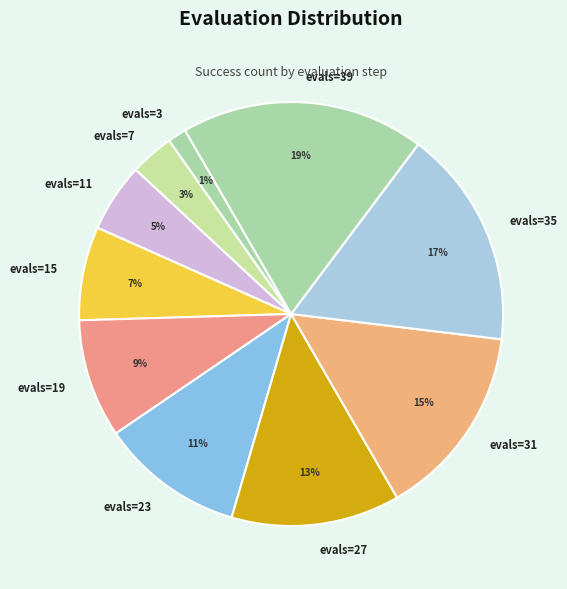

Is there any slice that represents more than half of the pie?

No